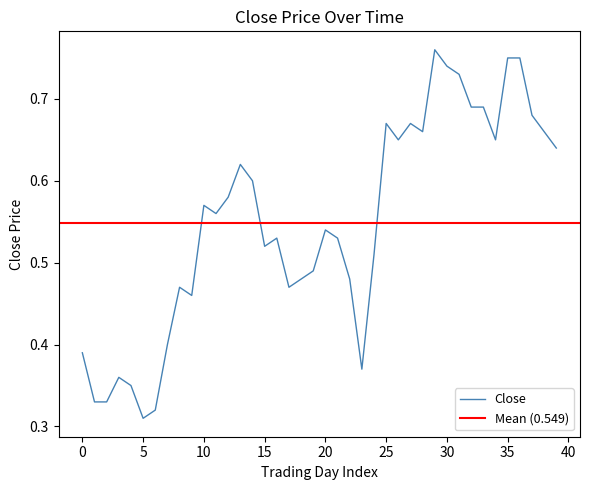

What is the average value?

0.5